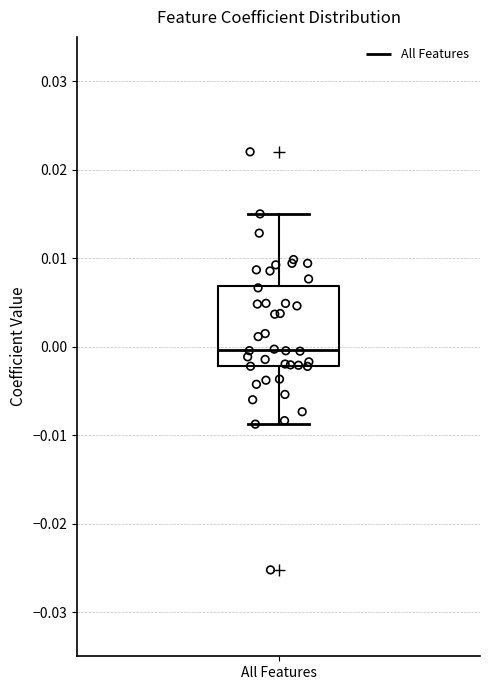

Transcribe this box plot: give where the median line is, the range the box spans, and where the two whiskers end, as read against the y-axis. The values are not printed on the chart, so give them approximately, as read against the axis.

median 0.000, box -0.002 to 0.007, whiskers -0.009 to 0.015